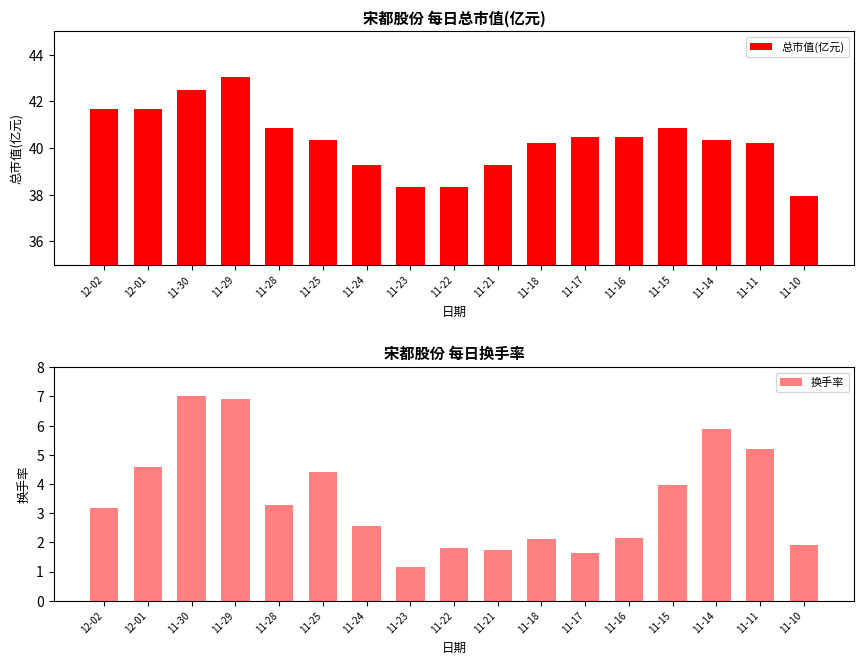

List the series in order of their peak value, highest first.

总市值(亿元), 换手率